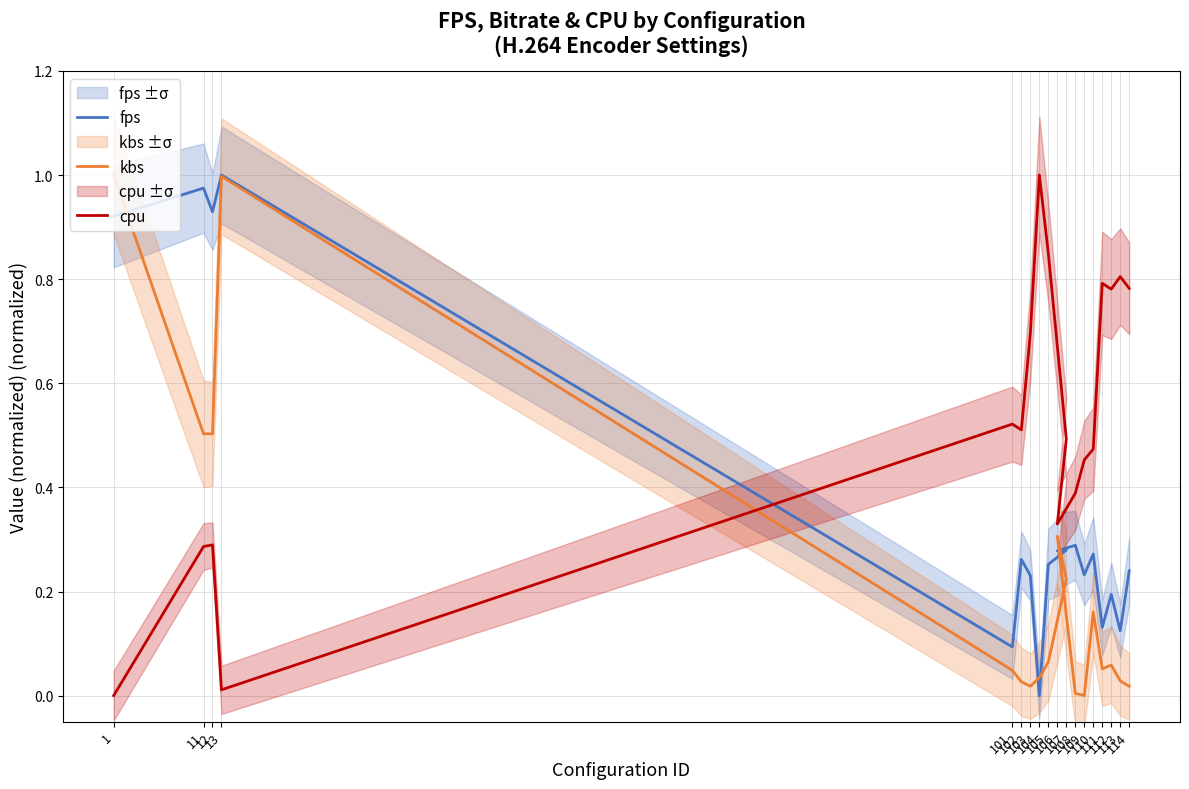

True or false: fps has more than 1 points higher than both neighbors.

True